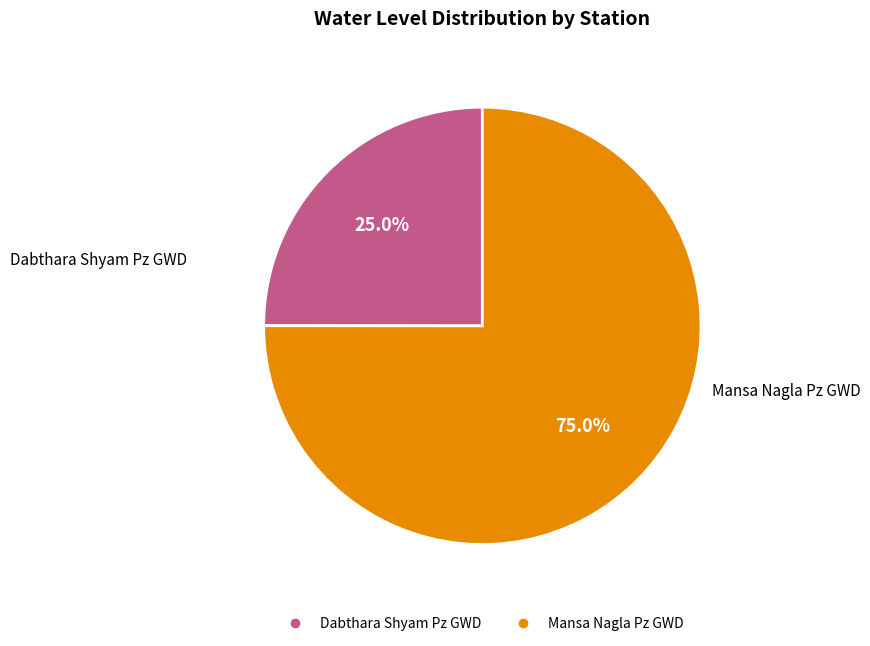

To the nearest percent, what is the difference between the largest and smallest slice percentages?

50%